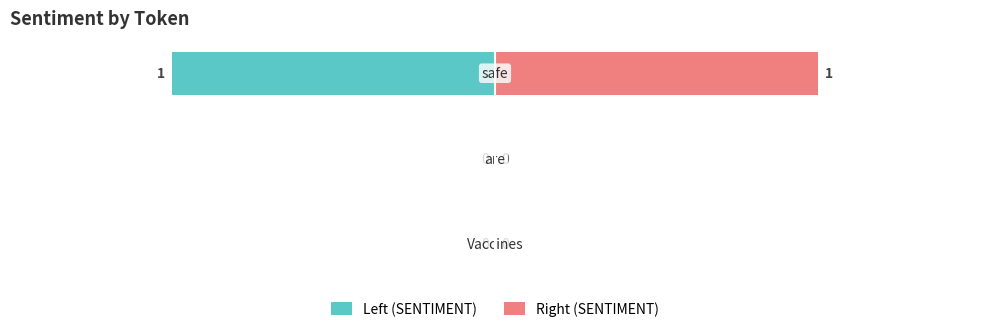

Rank the series by their average value, from highest to lowest.

Right (SENTIMENT), Left (SENTIMENT)